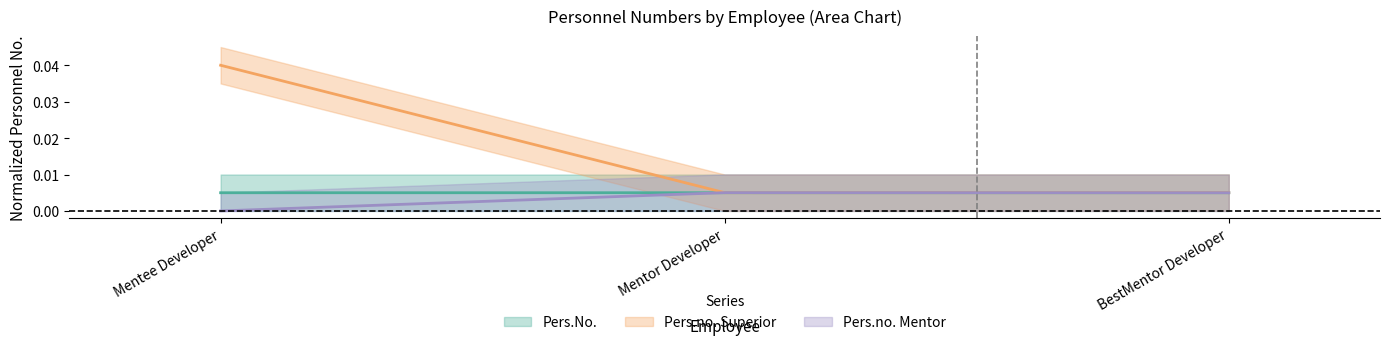

What is the label of the 2nd point from the left?

Mentor Developer